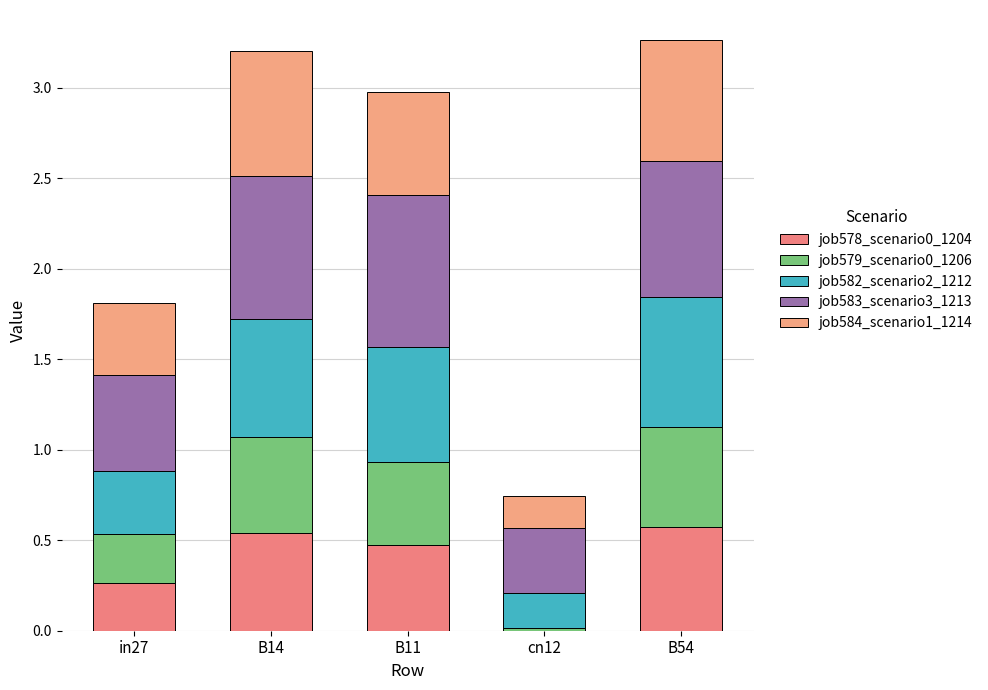

Are the bars horizontal?

No